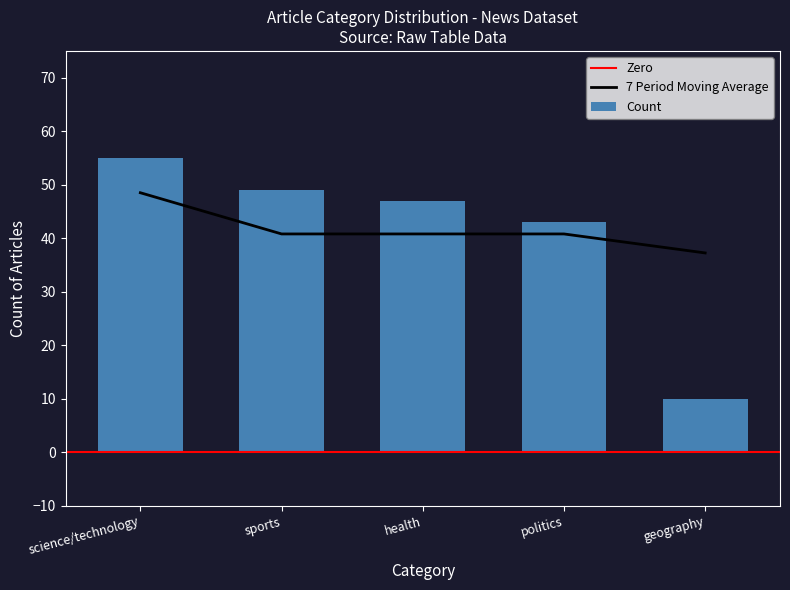

Rank the categories by value from lowest to highest.

geography, politics, health, sports, science/technology